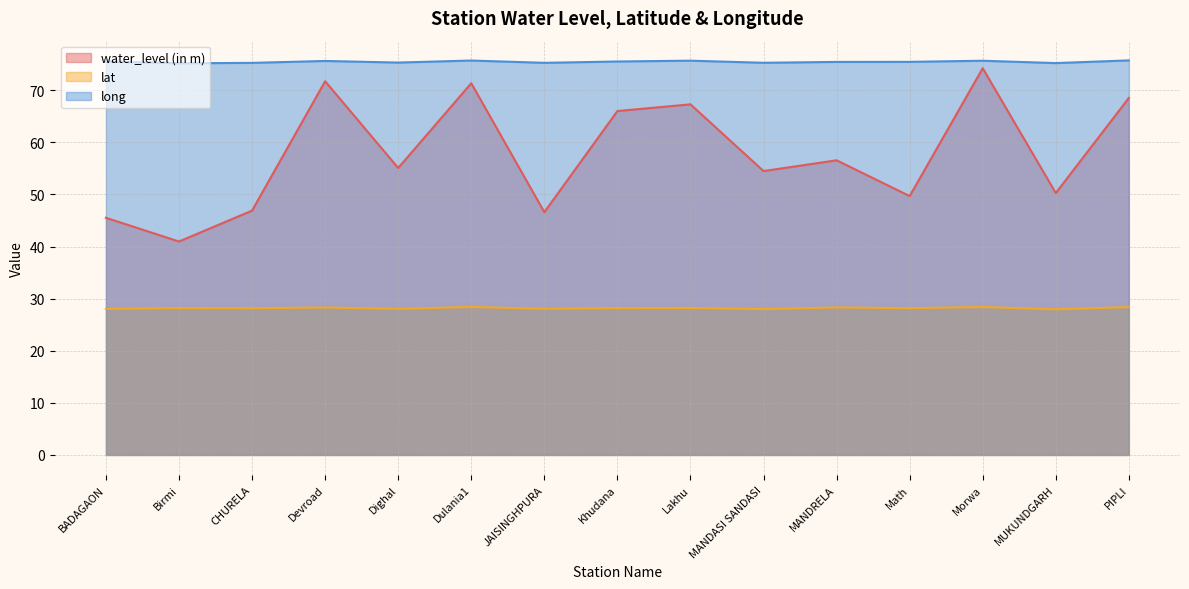

What is the total value across all series at BADAGAON?

149.1